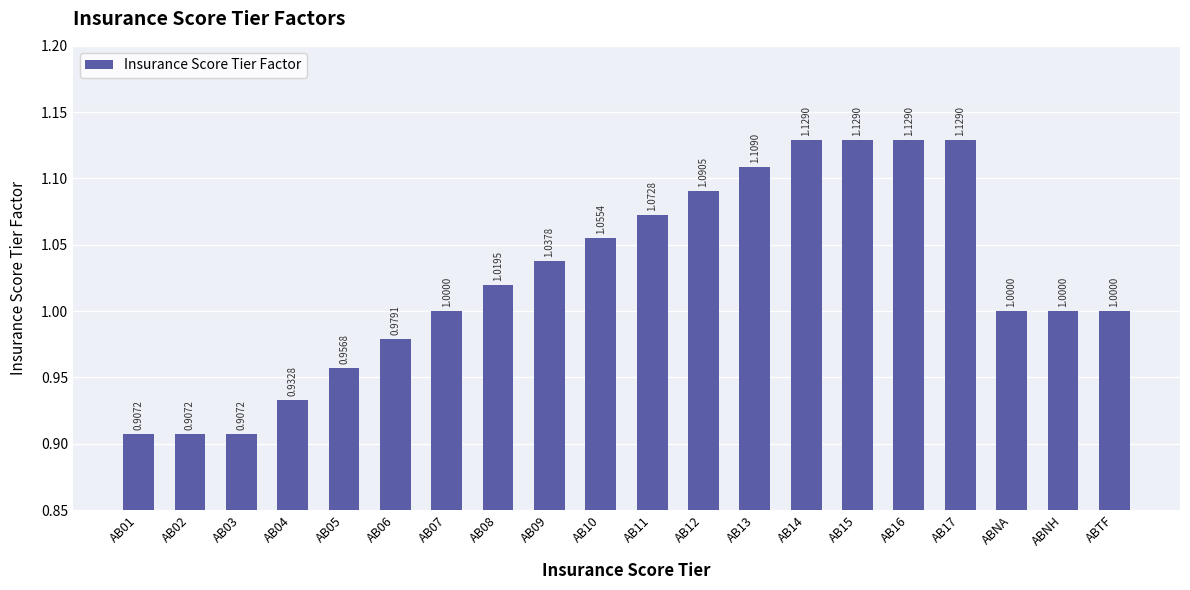

What position from the right is AB15?

6